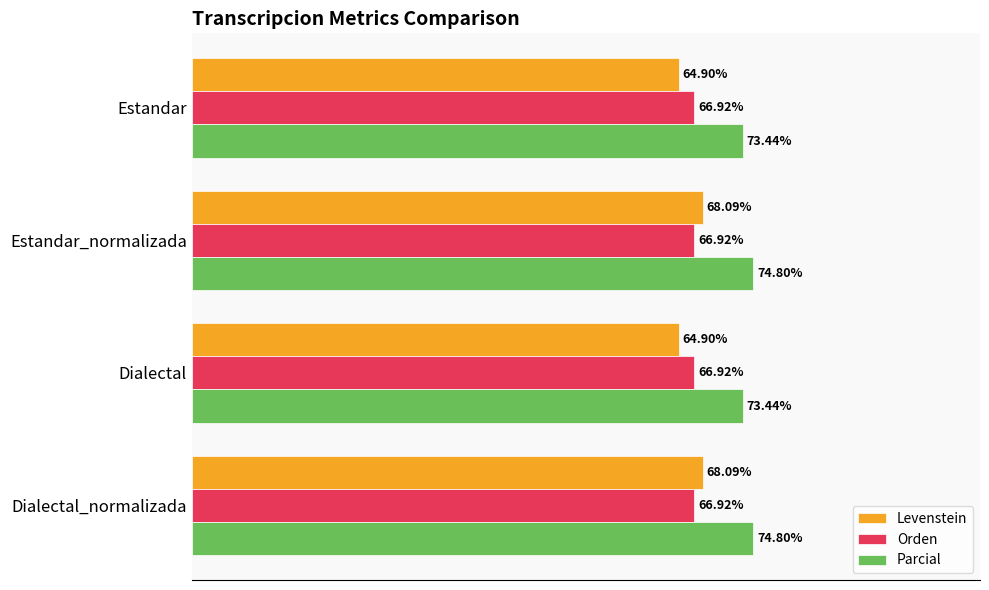

Between Estandar and Estandar_normalizada, which series saw the biggest shift?

Levenstein